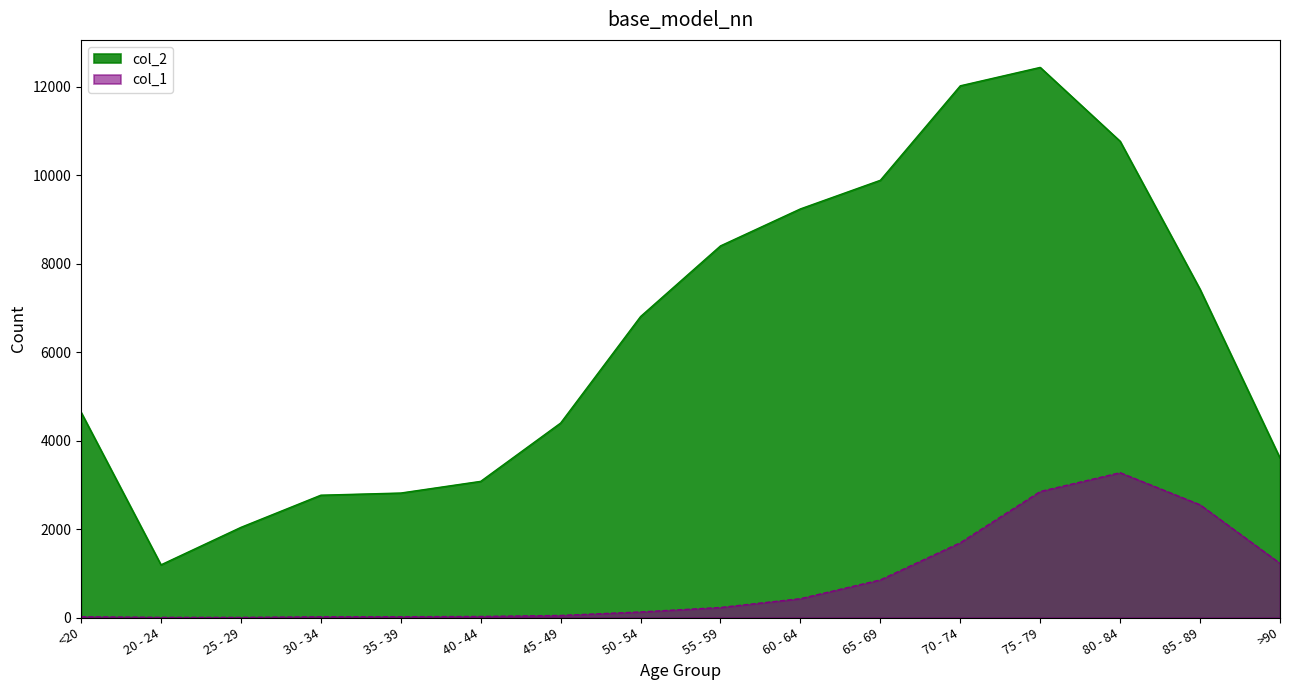

Reading right to left, list all the values displayed in this chart.

col_1: 1224	2548	3273	2848	1690	850	426	227	126	47	24	18	17	3	4	18
col_2: 3604	7417	10764	12434	12018	9883	9236	8400	6803	4396	3078	2814	2765	2038	1191	4641